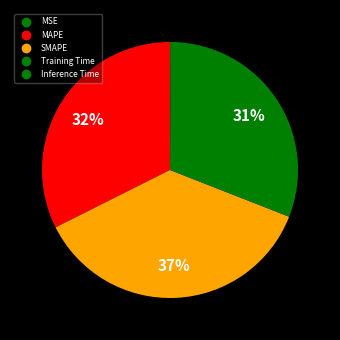

How many slices are in this pie chart?

5